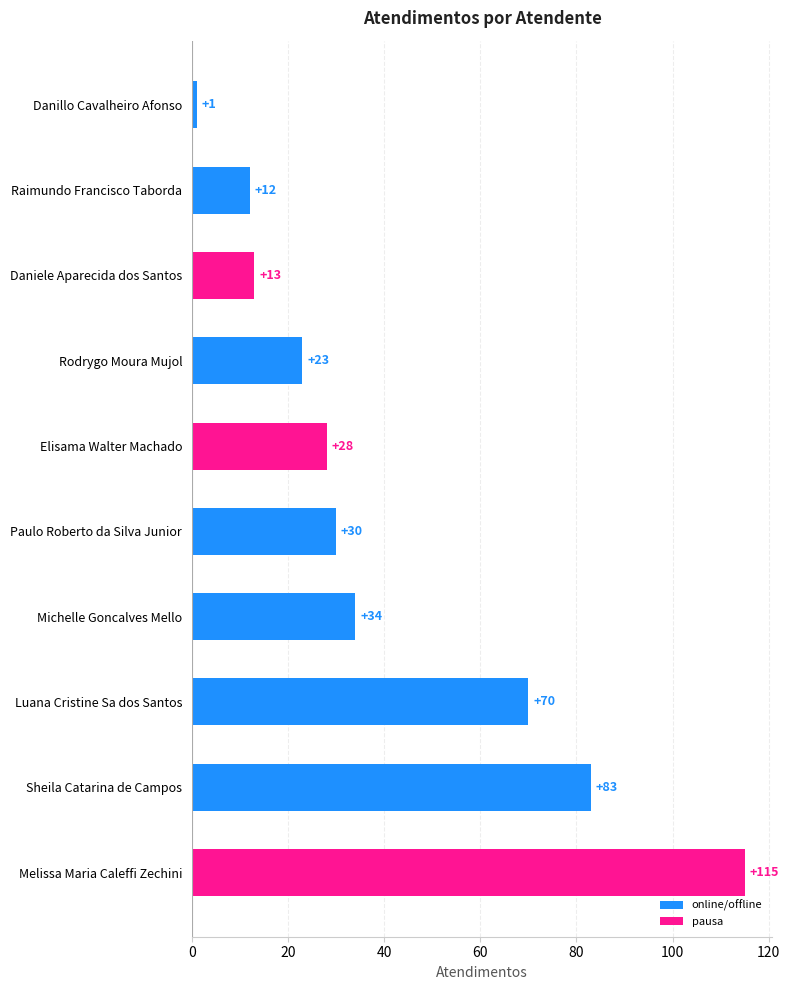

What is the difference between the maximum and minimum values?

114